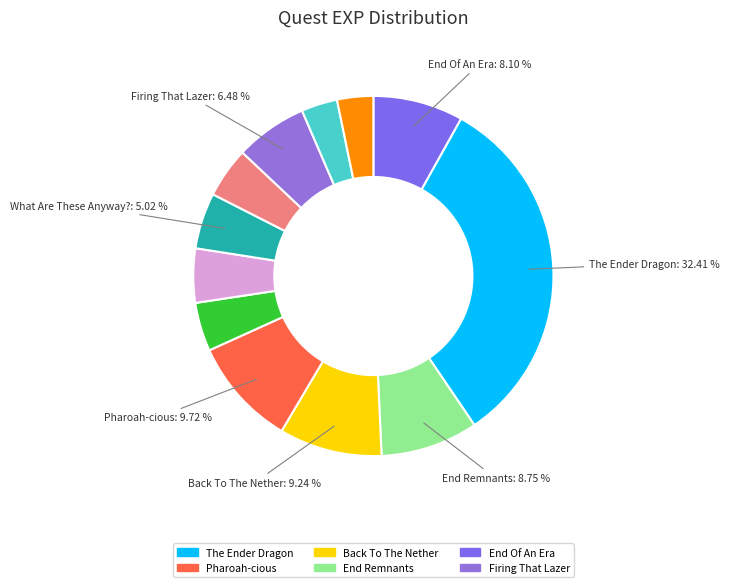

Is there a majority slice in this chart?

No